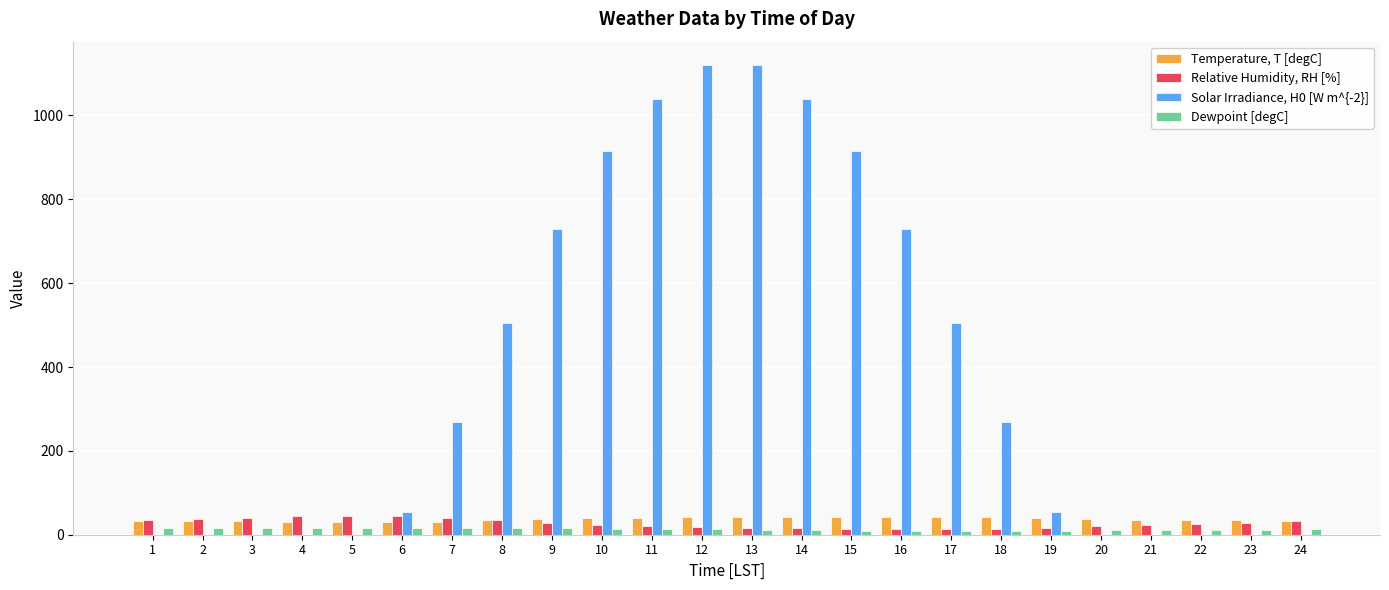

Which series has the widest spread of values?

Solar Irradiance, H0 [W m^{-2}]